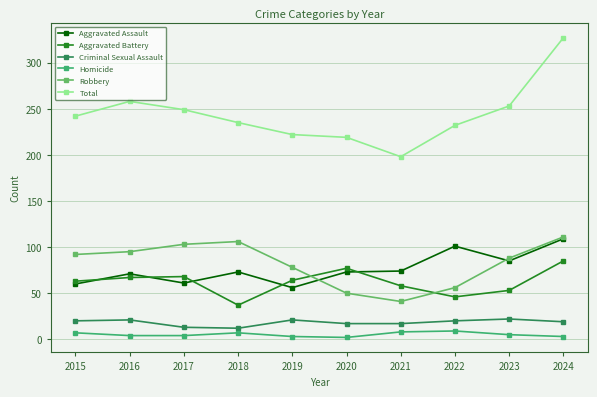

Rank the categories by Total value from lowest to highest.

2021, 2020, 2019, 2022, 2018, 2015, 2017, 2023, 2016, 2024